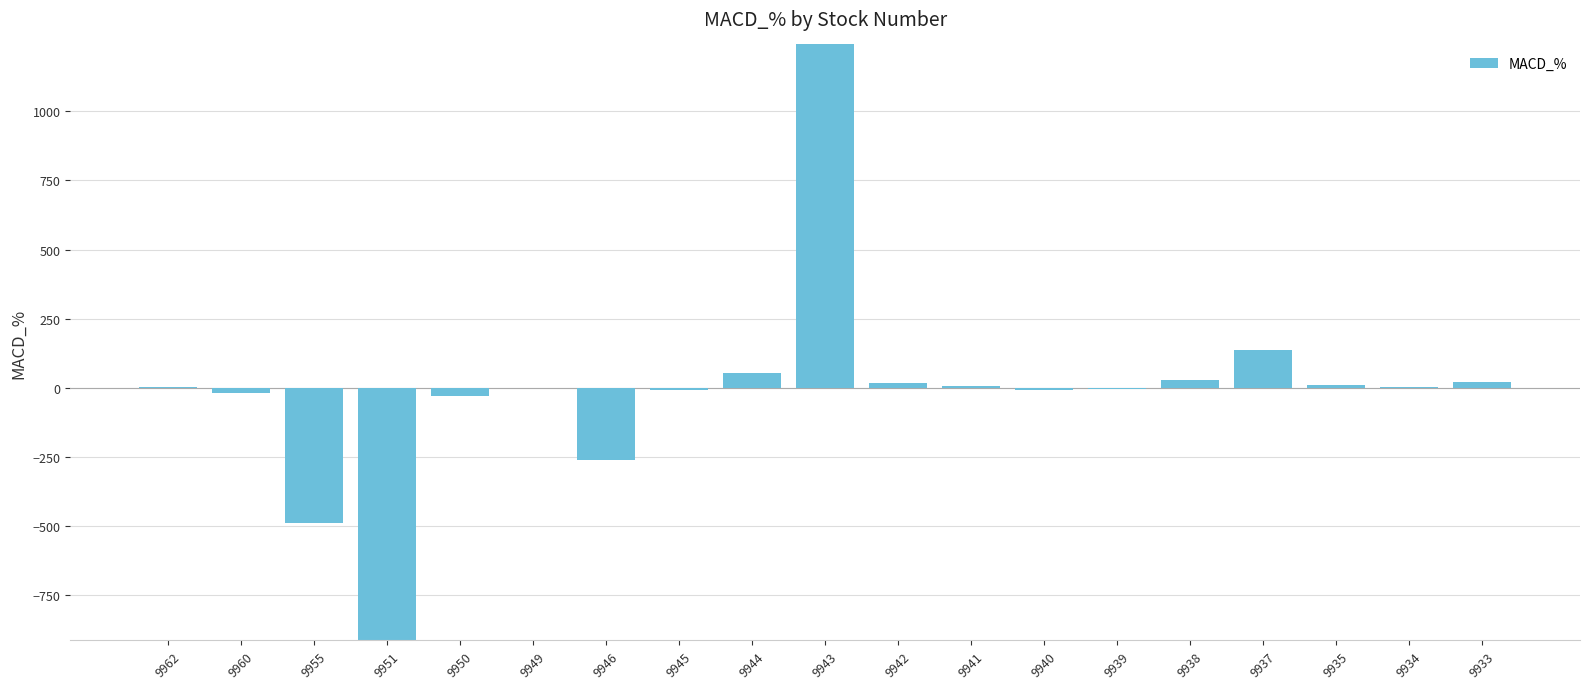

True or false: the data shows 8703.1 at 9943.

True